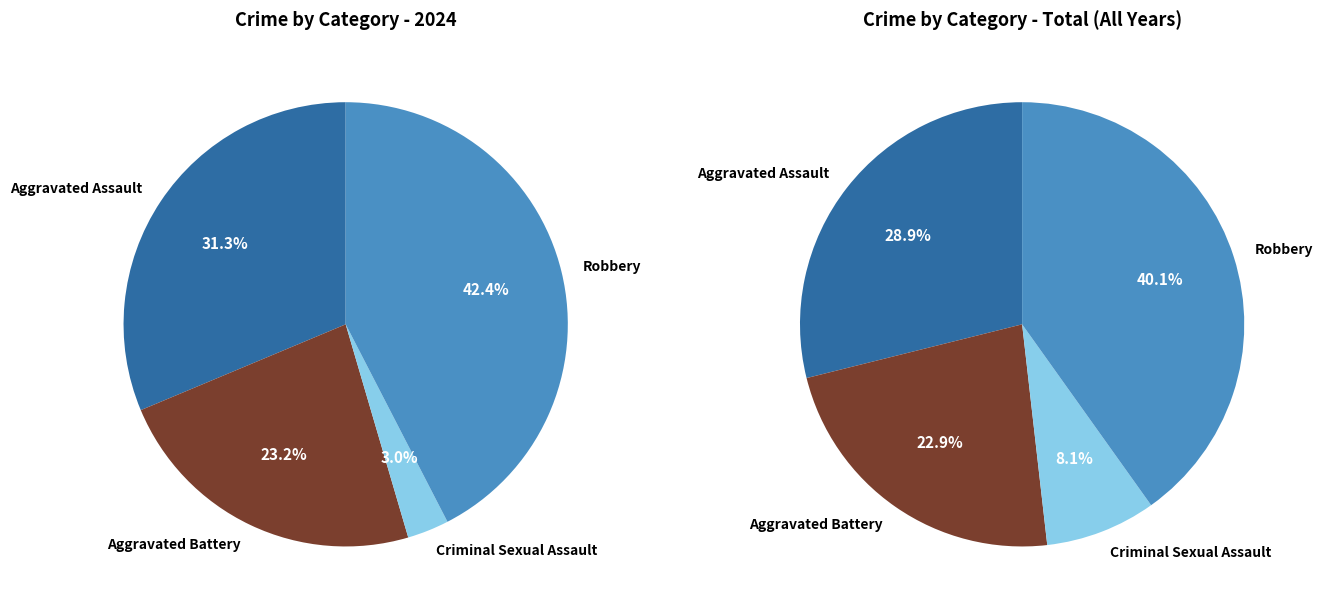

How much of the chart is everything except Criminal Sexual Assault?

97.0%